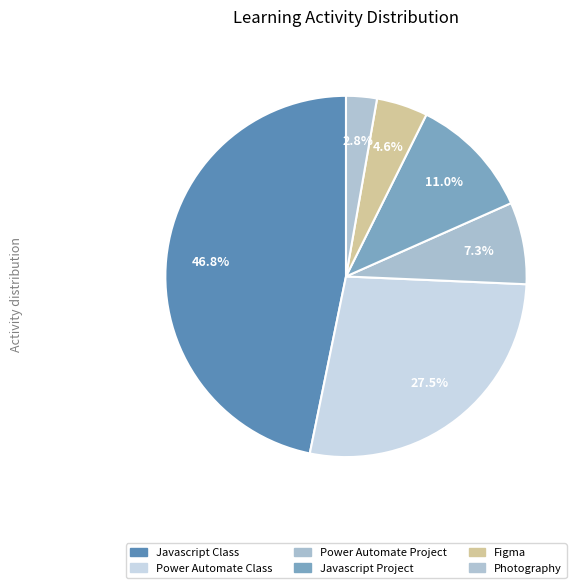

Which slice is the largest?

Javascript Class